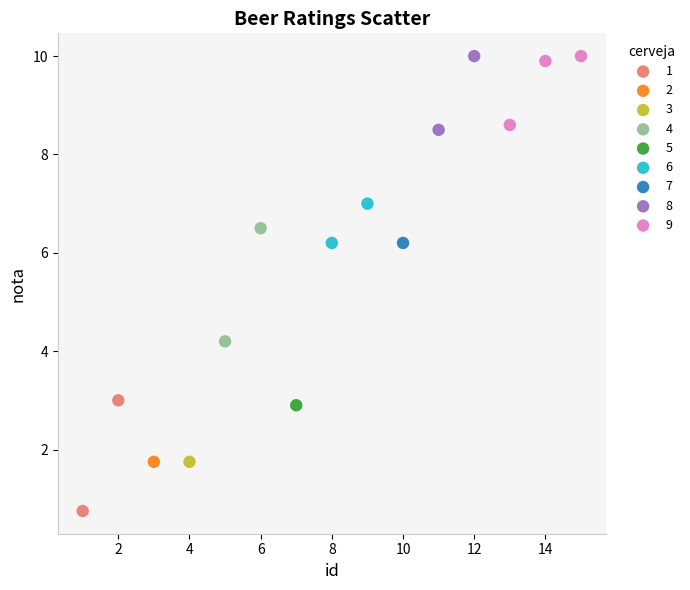

What are all the series names shown in the legend?

1, 2, 3, 4, 5, 6, 7, 8, 9